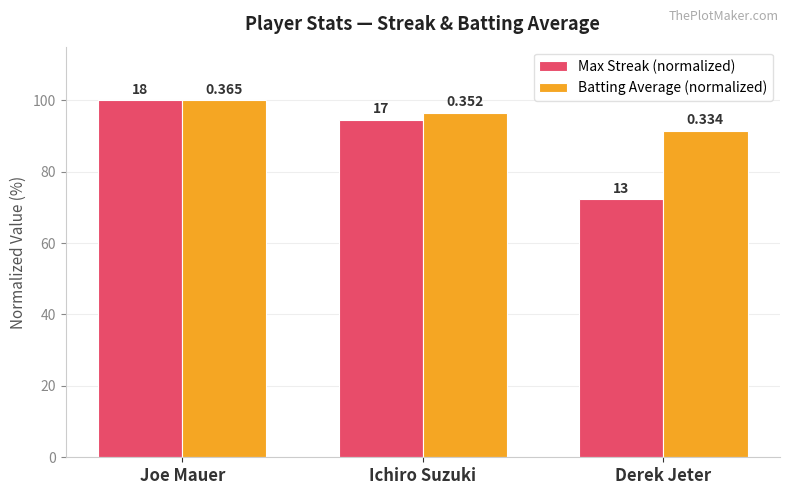

What is the total value across all series at Joe Mauer?

200.0